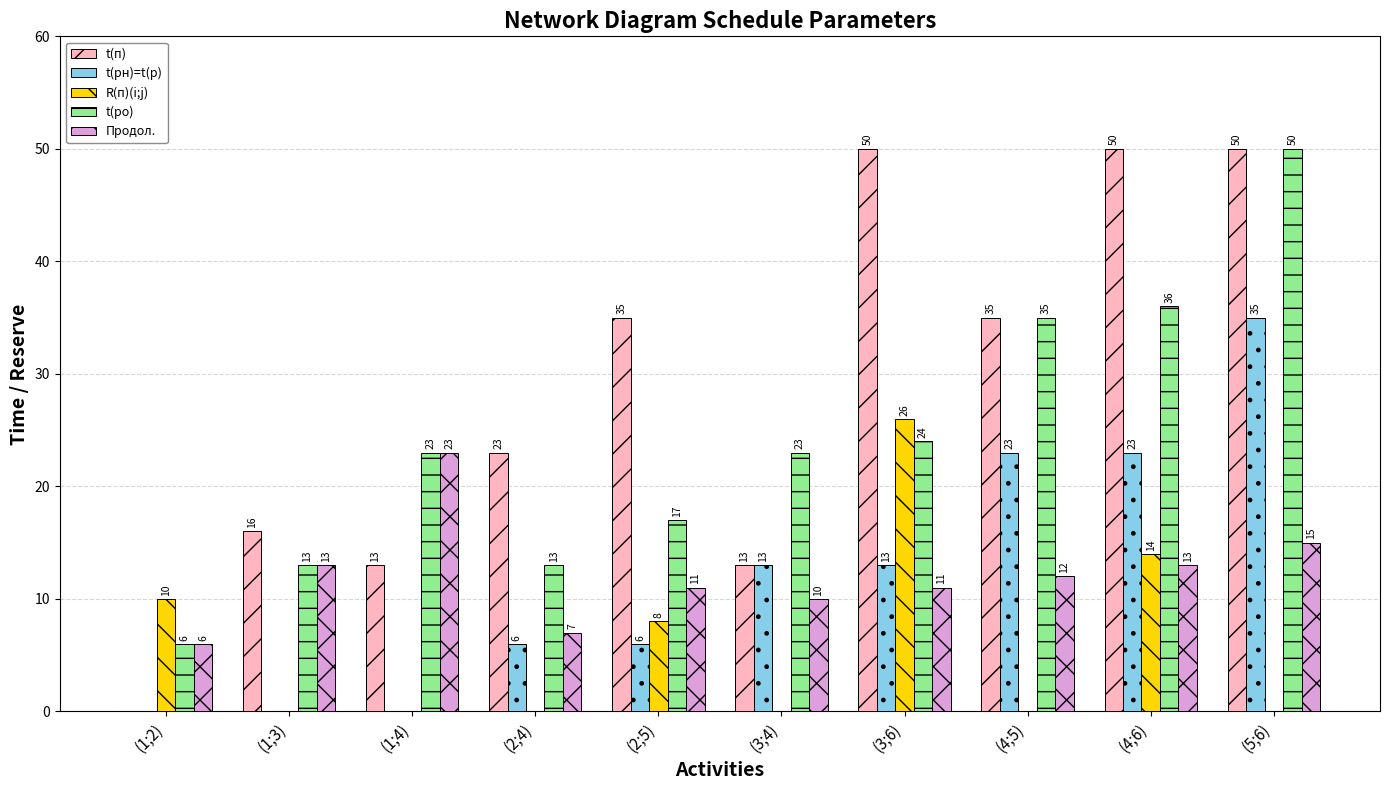

How many values in t(рн)=t(р) are above zero?

7